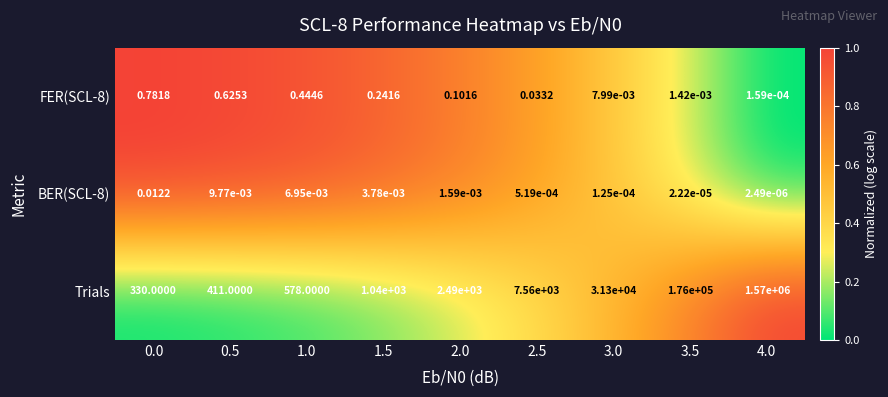

Rank the series by their maximum value, from lowest to highest.

BER(SCL-8), FER(SCL-8), Trials